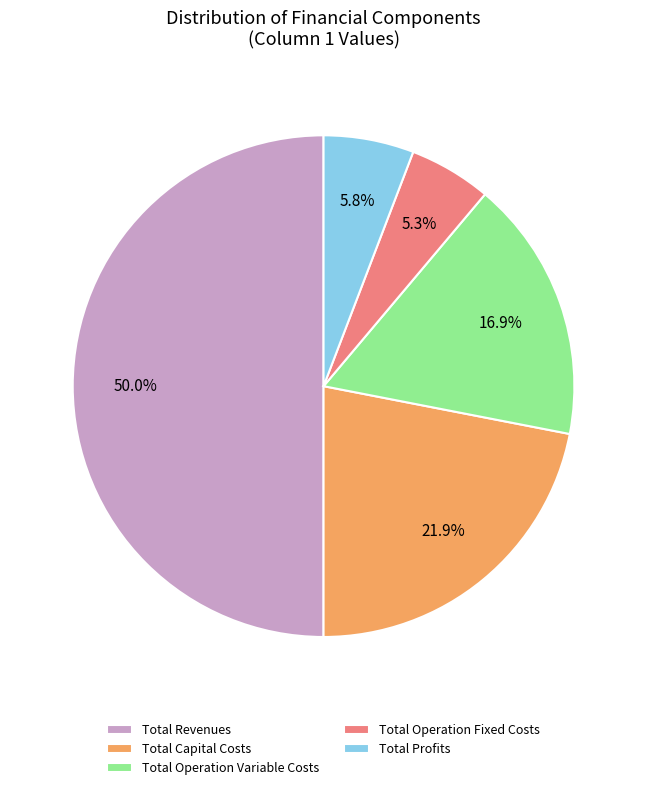

What is the ratio of the value at Total Operation Variable Costs to the value at Total Revenues?

0.3